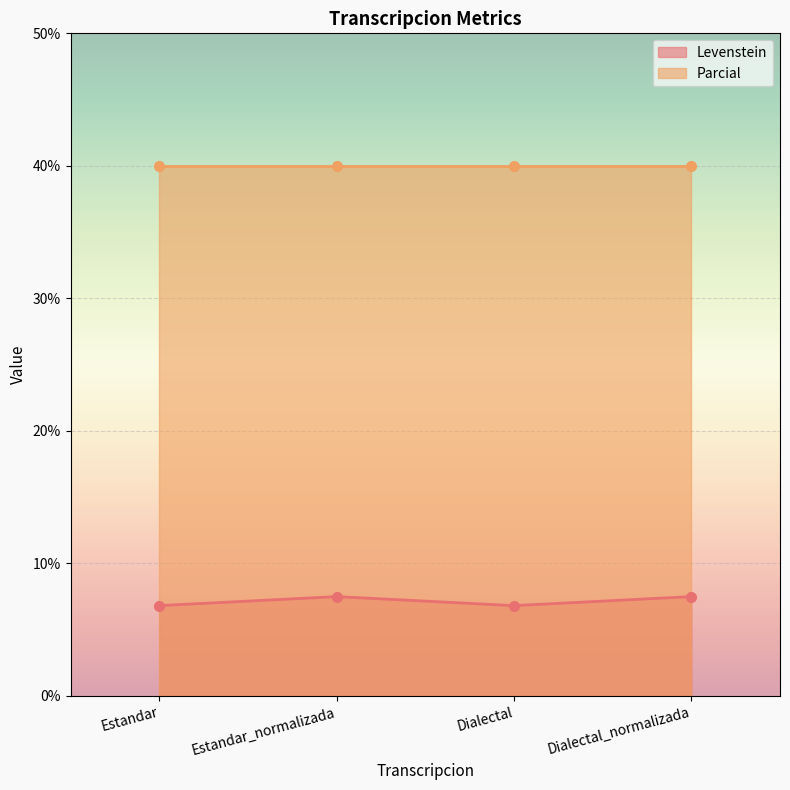

What is the minimum value shown in the chart?

6.8